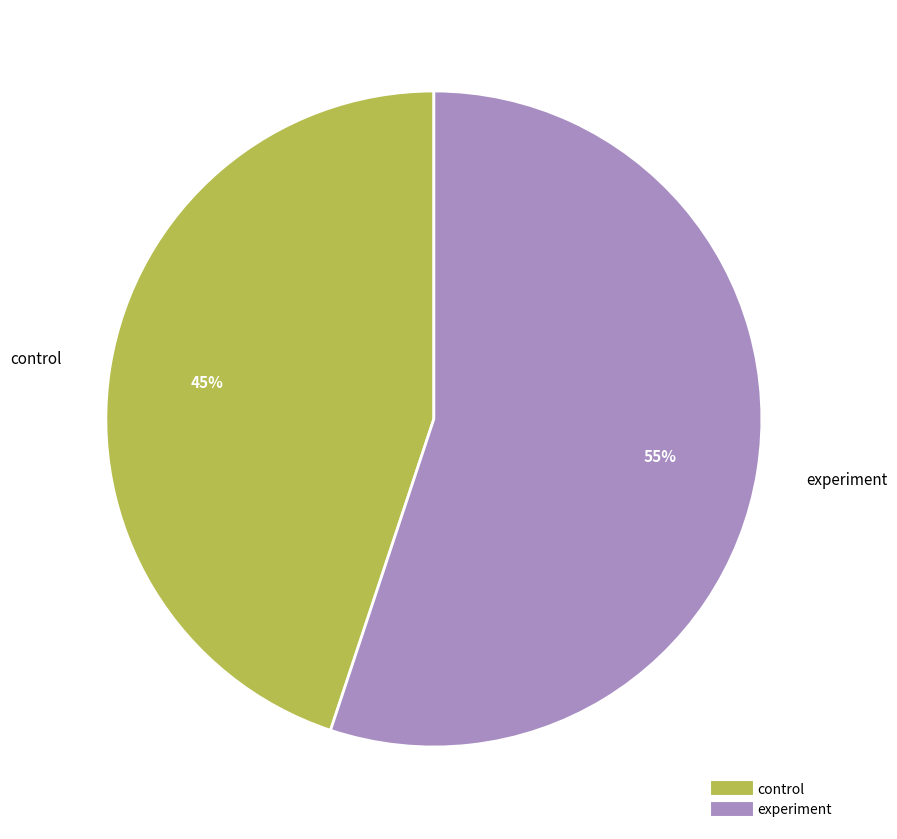

To the nearest percent, what is the difference between the largest and smallest slice percentages?

10%